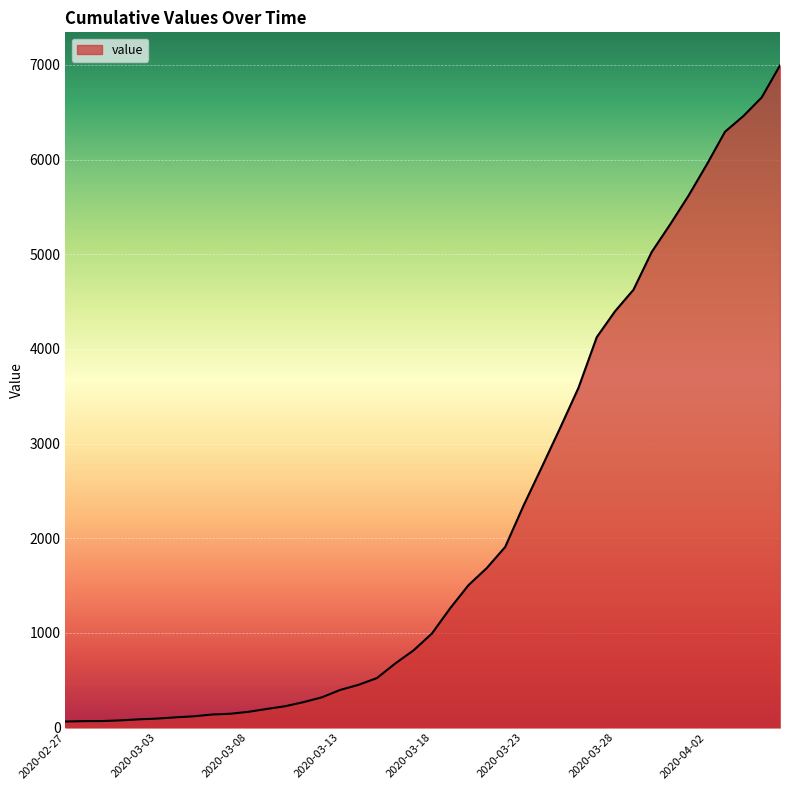

What is the difference between the second highest and minimum values?

6593